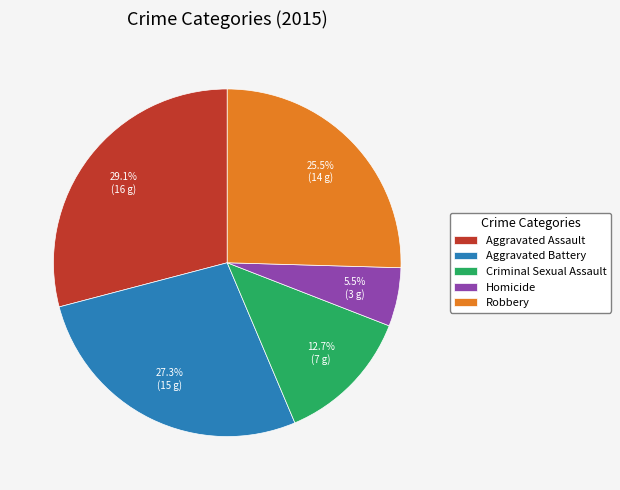

Does any single category account for the majority?

No